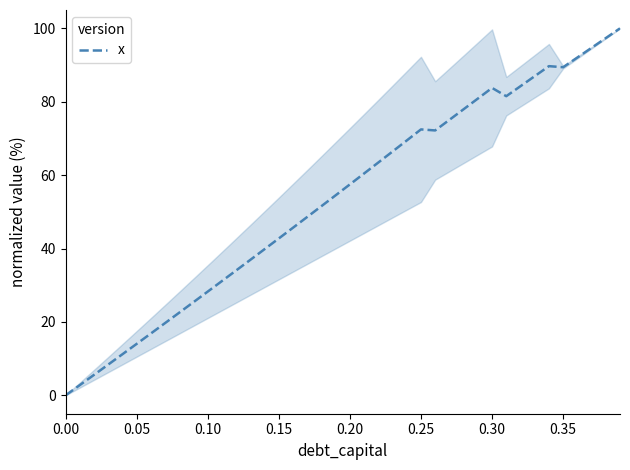

Is this an area chart (filled region under the line)?

No